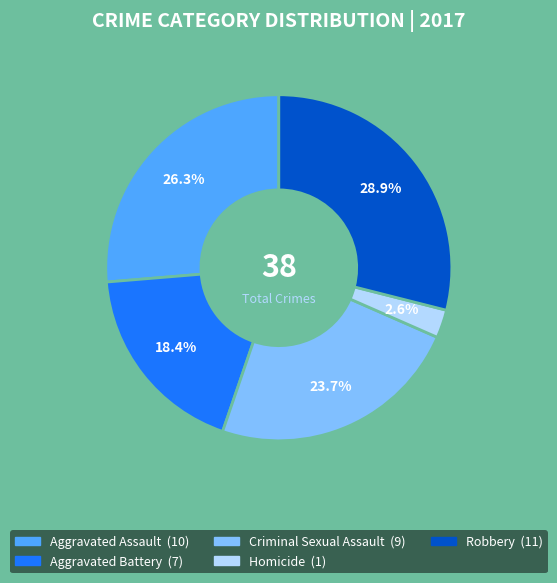

What is the smallest slice in the pie chart?

Homicide